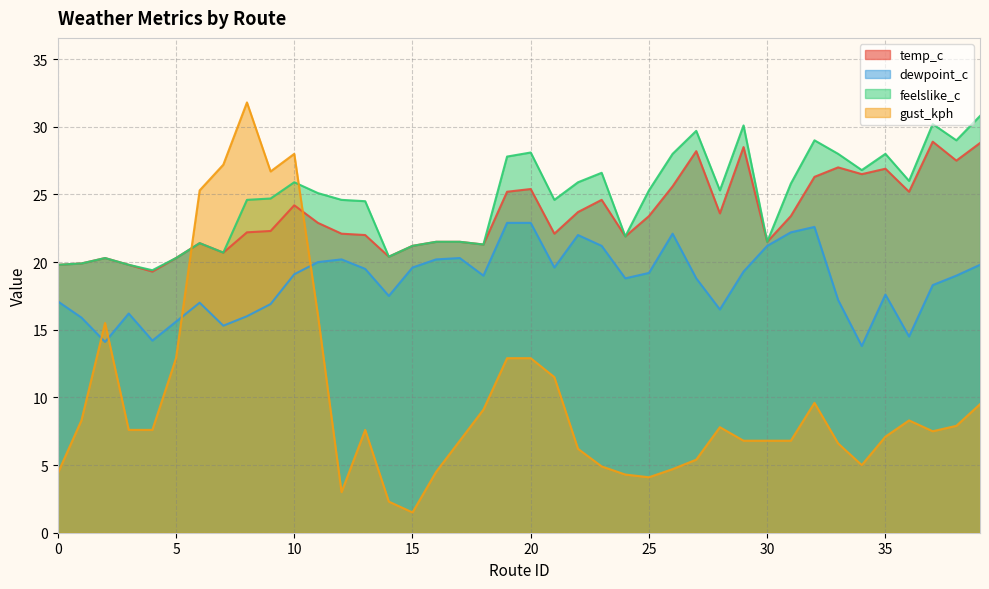

Is it true that dewpoint_c equals 19.6 at 15?

True